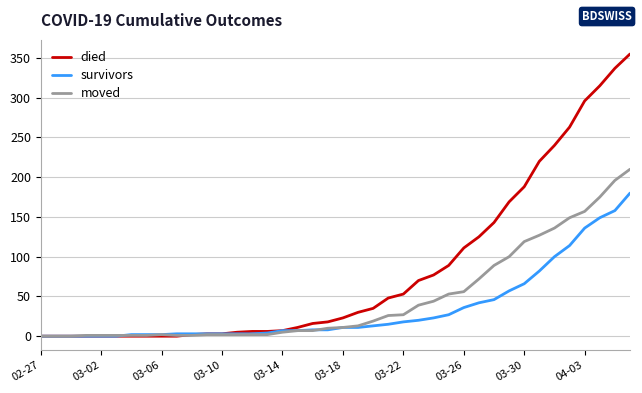

What is the difference between the maximum and minimum values in the survivors series?

180